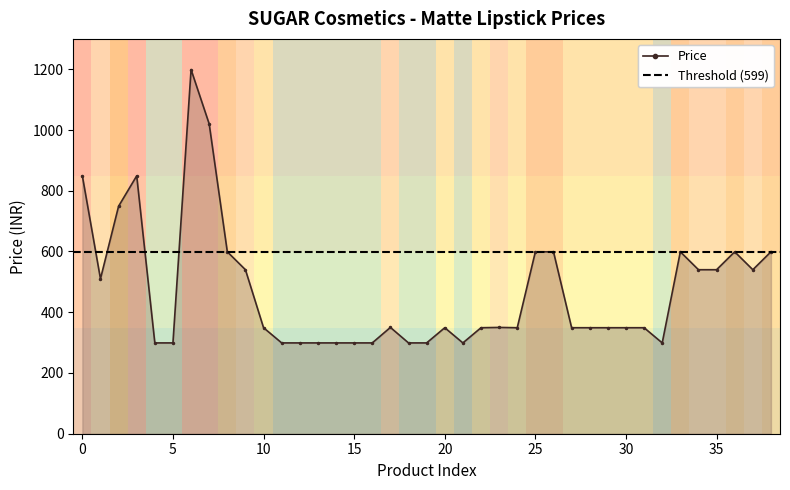

What is the minimum value shown in the chart?

299